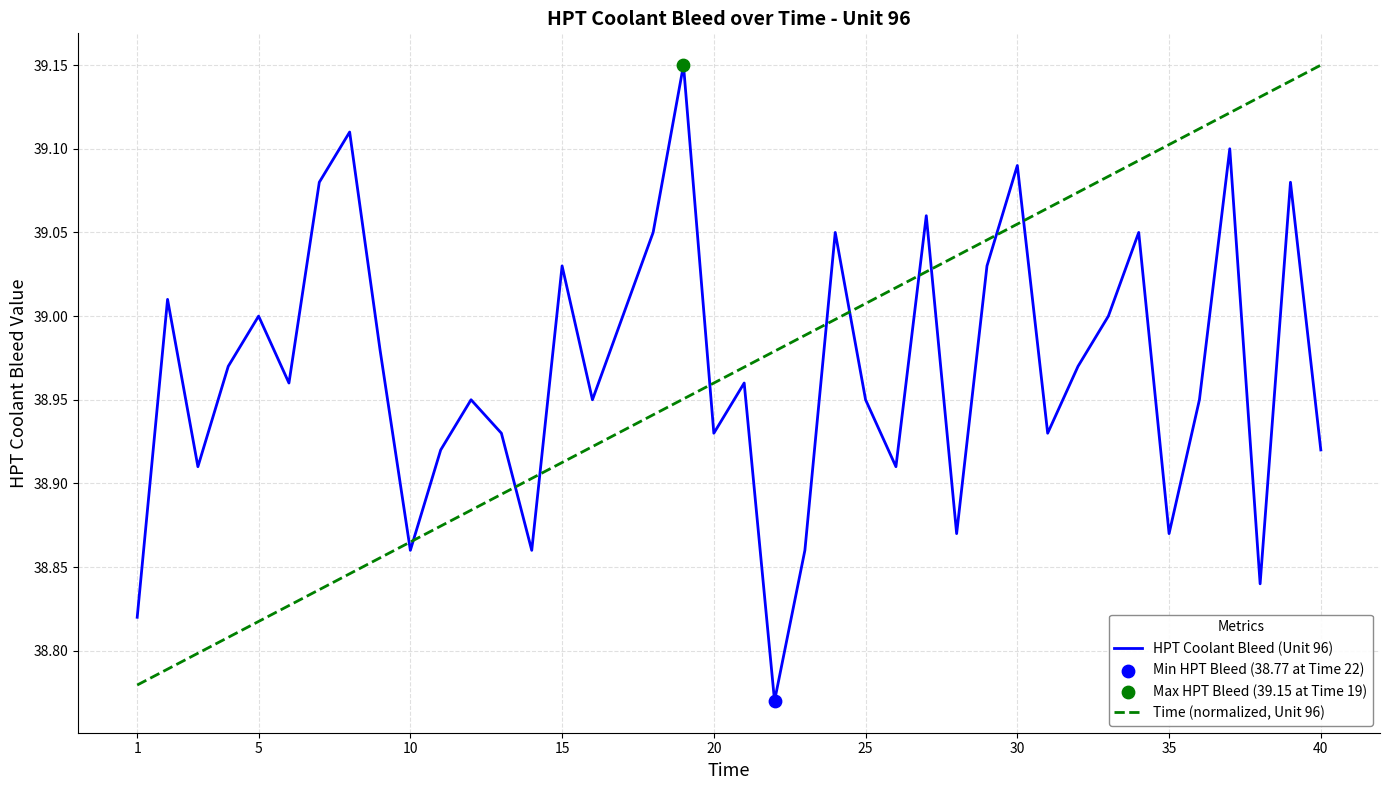

Which series has the largest total across all categories?

HPT Coolant Bleed (Unit 96)